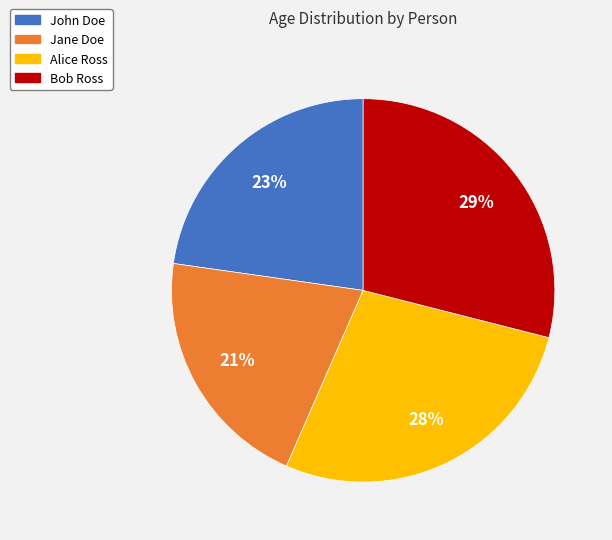

Rank the categories by value from lowest to highest.

Jane Doe, John Doe, Alice Ross, Bob Ross